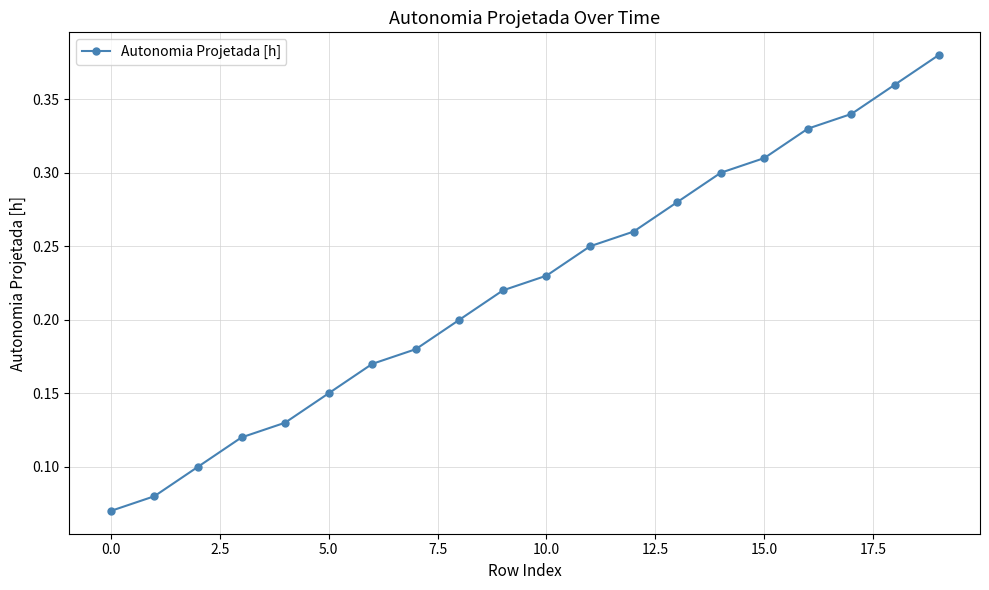

How many values are between 0 and 1?

20